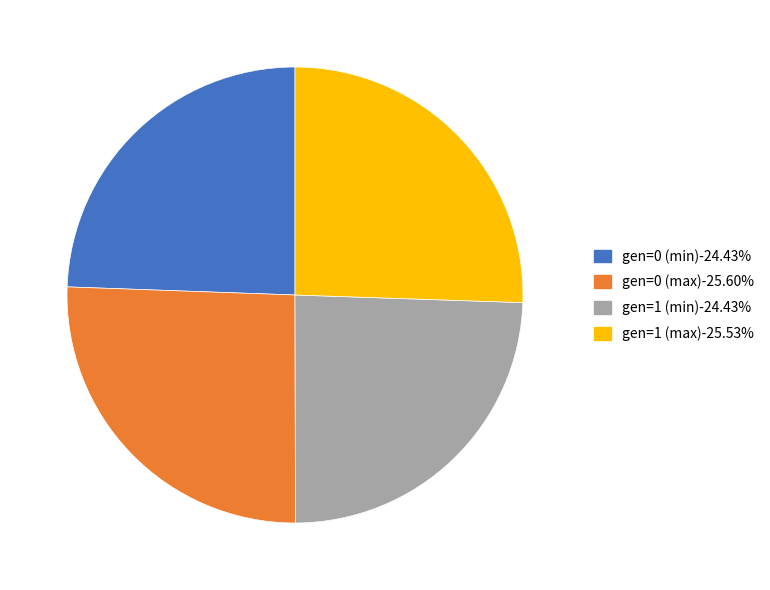

Is the sum of gen=0 (min)-24.43% and gen=1 (min)-24.43% greater than half?

No